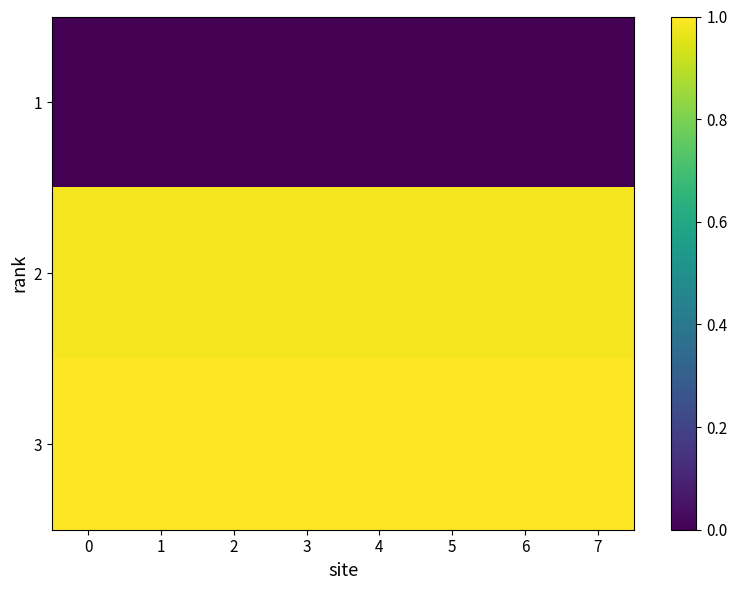

Reading right to left, list all the values displayed in this chart.

1: 7=0.0	6=0.0	5=0.0	4=0.0	3=0.0	2=0.0	1=0.0	0=0.0
2: 7=1.0	6=1.0	5=1.0	4=1.0	3=1.0	2=1.0	1=1.0	0=1.0
3: 7=1.0	6=1.0	5=1.0	4=1.0	3=1.0	2=1.0	1=1.0	0=1.0